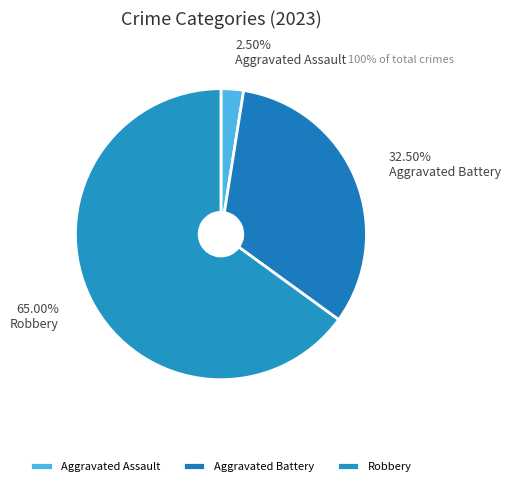

Count the number of slices in the pie.

3